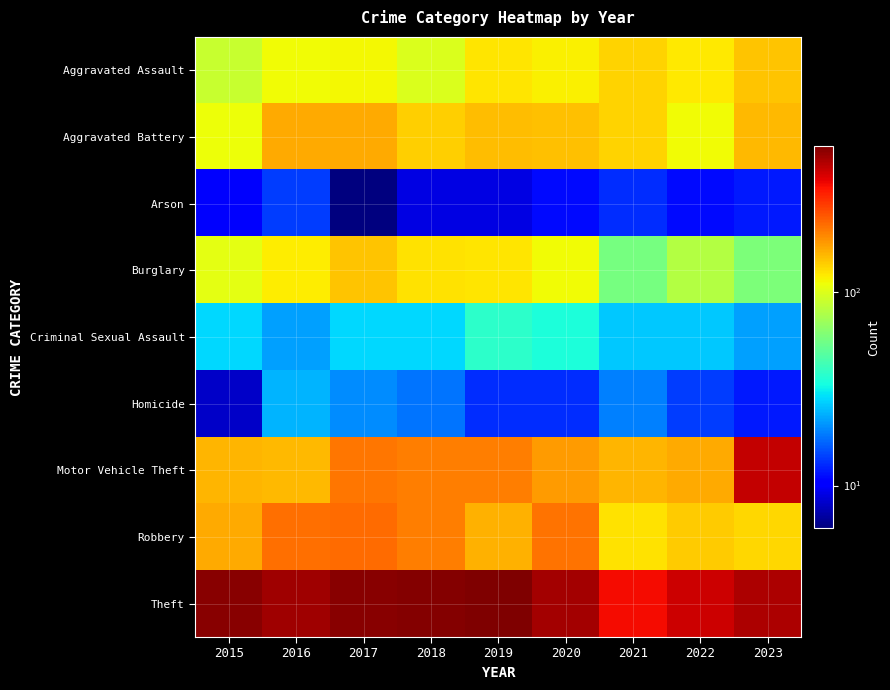

At how many categories does at least one series exceed 12?

9